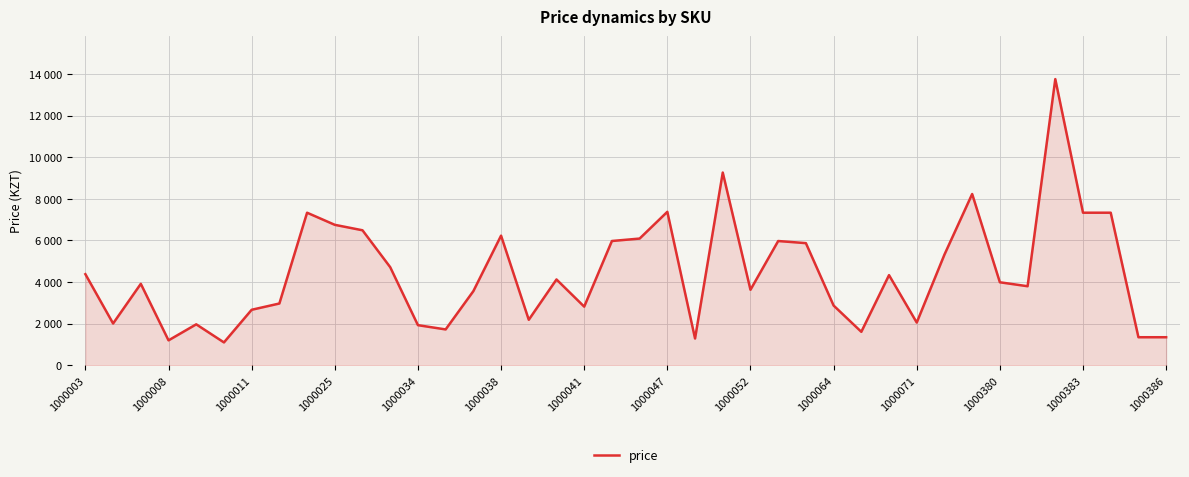

Does the chart display data point markers on the line(s)?

No